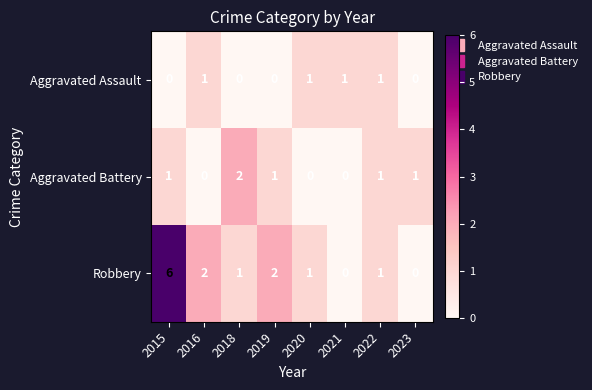

What is the total value across all series at 2019?

3